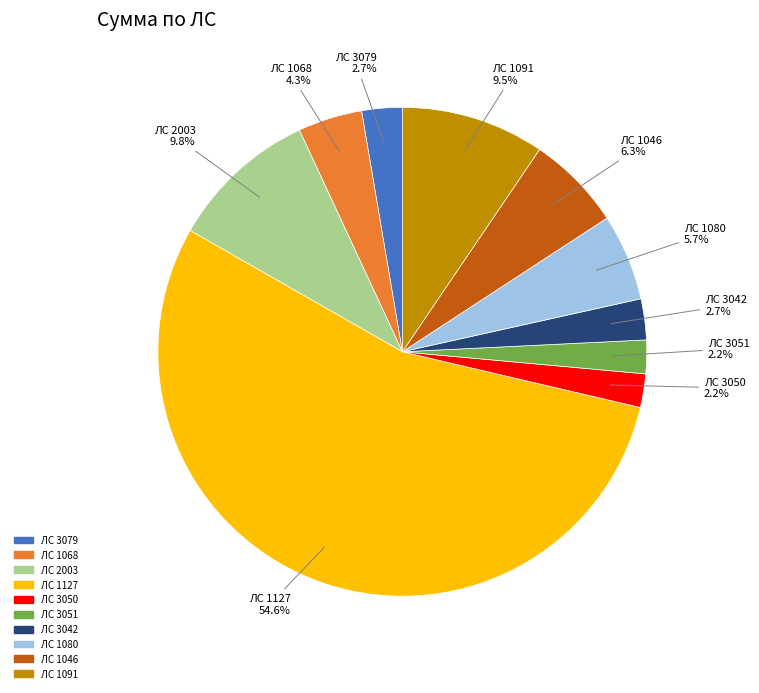

Does any single category account for the majority?

Yes